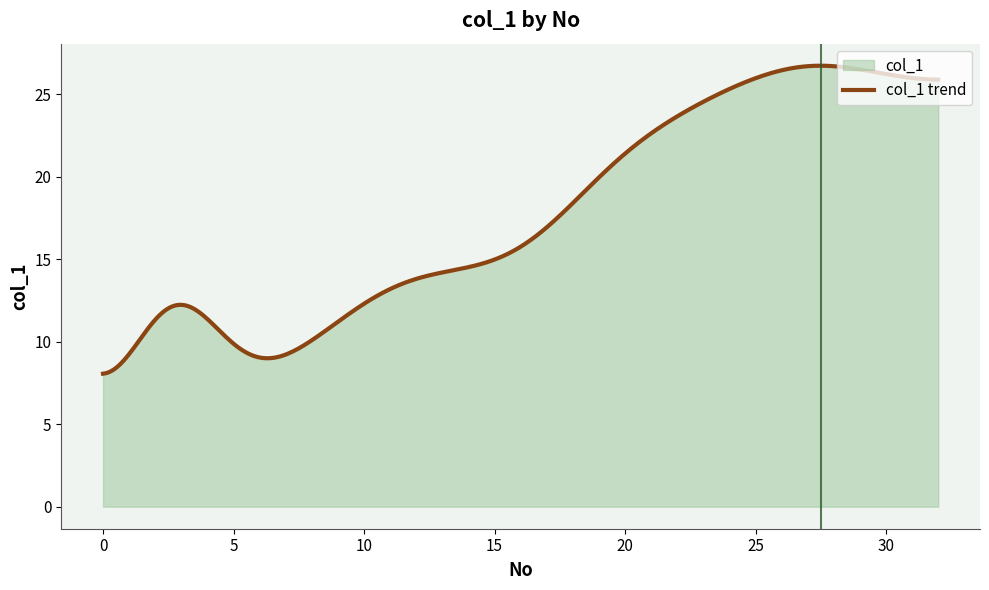

What is the smallest value displayed?

8.1